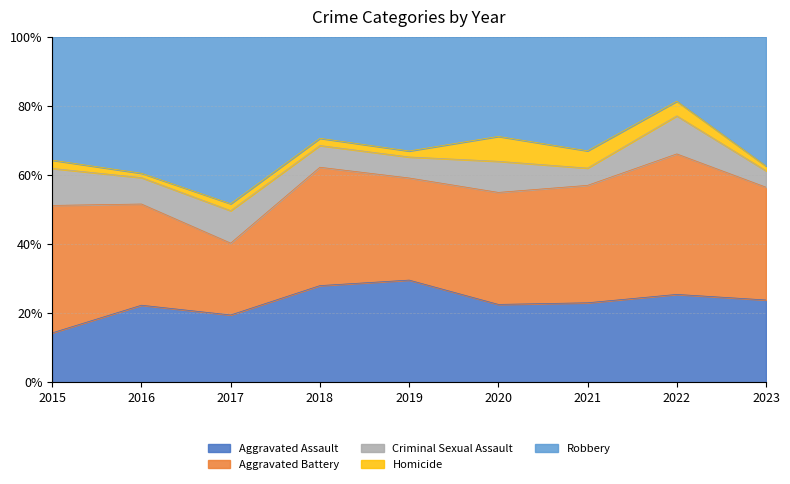

What is the total value across all series at 2018?

100.0